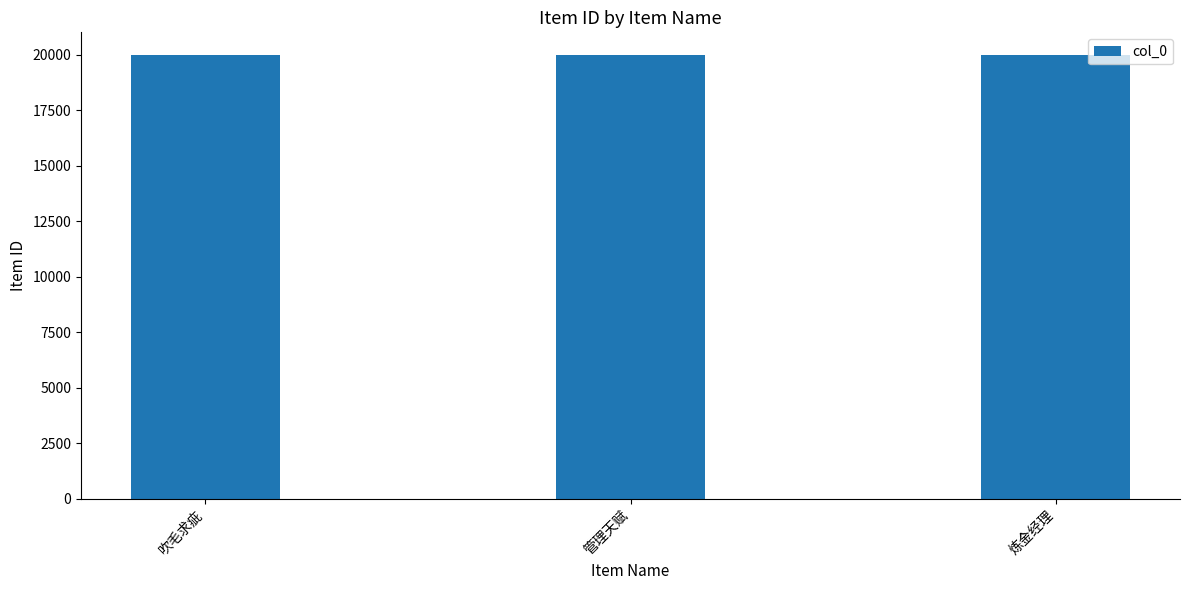

What value does the data have at 管理天赋?

20005